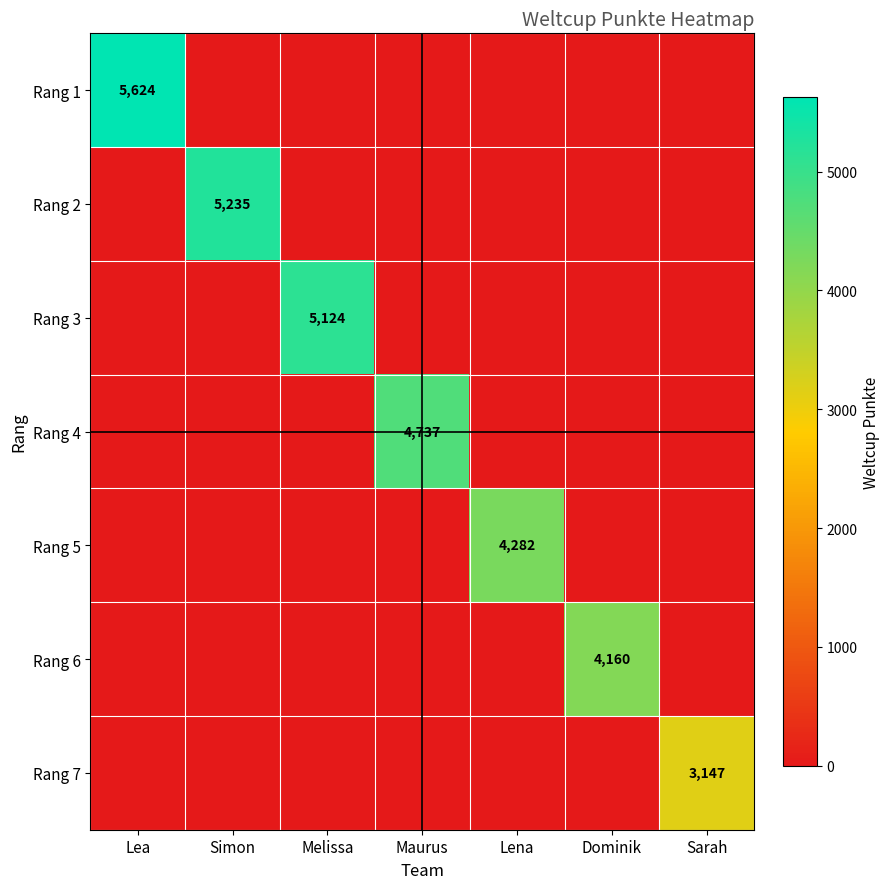

Is it true that Rang 4 equals 4737 at Maurus?

True